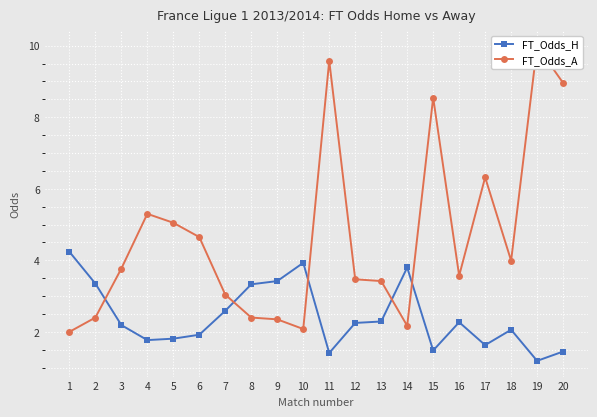

Rank the categories by FT_Odds_H value from highest to lowest.

1, 10, 14, 9, 2, 8, 7, 13, 16, 12, 3, 18, 6, 5, 4, 17, 15, 20, 11, 19